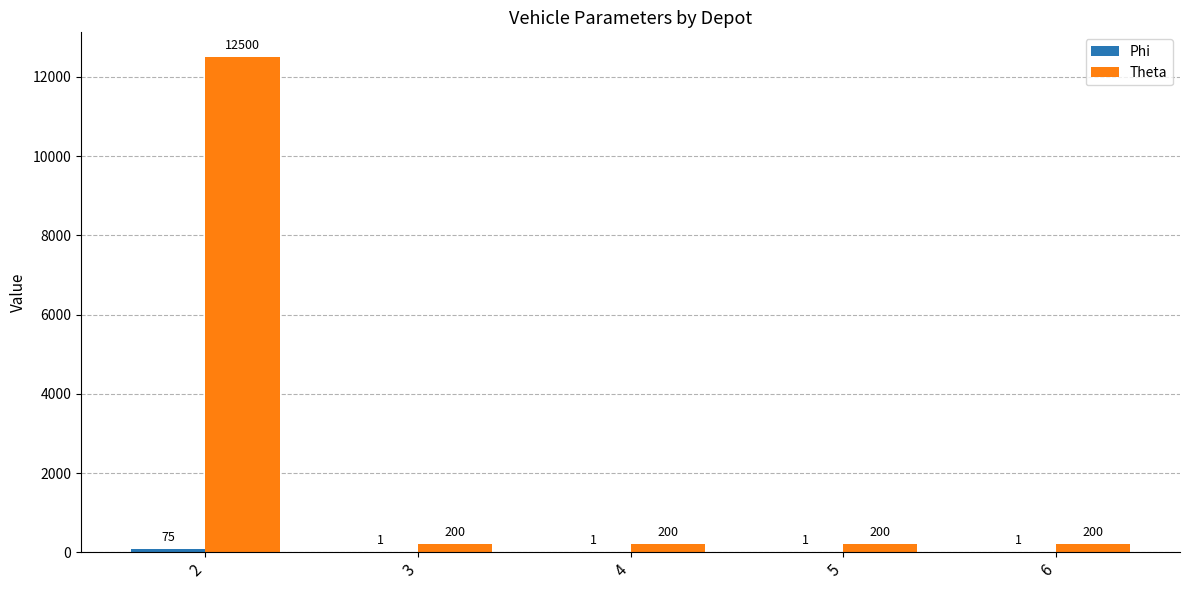

What is the sum of the Theta values at 5 and 3?

400